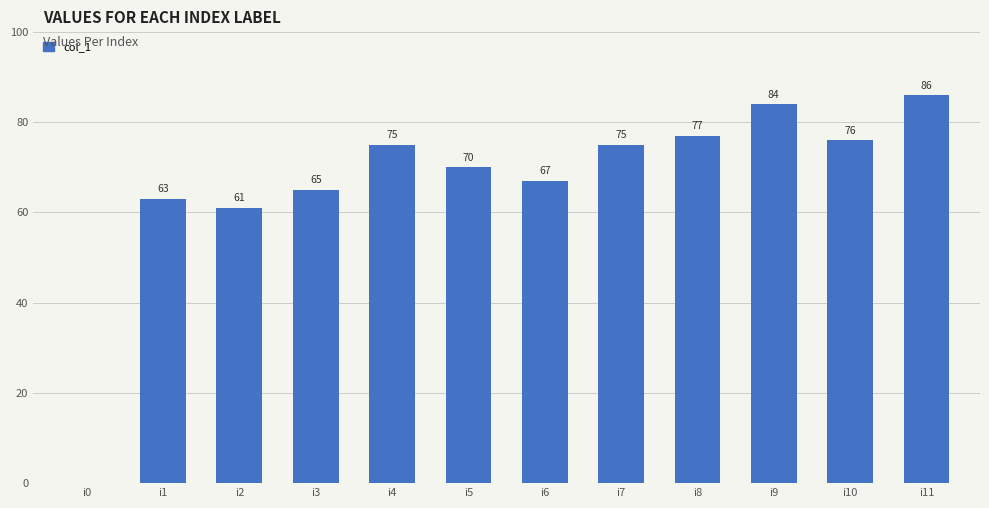

True or false: the data shows 135 at i11.

False